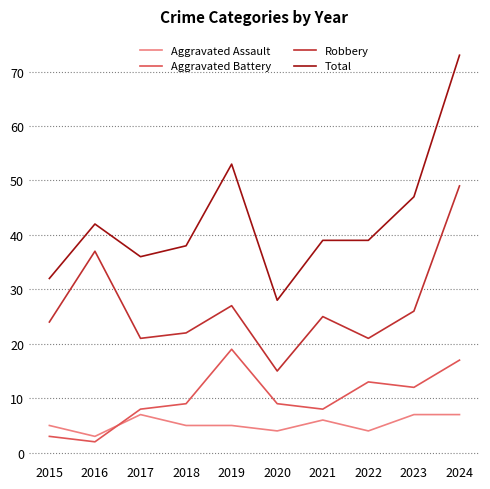

At which category is the sum across all series the highest?

2024